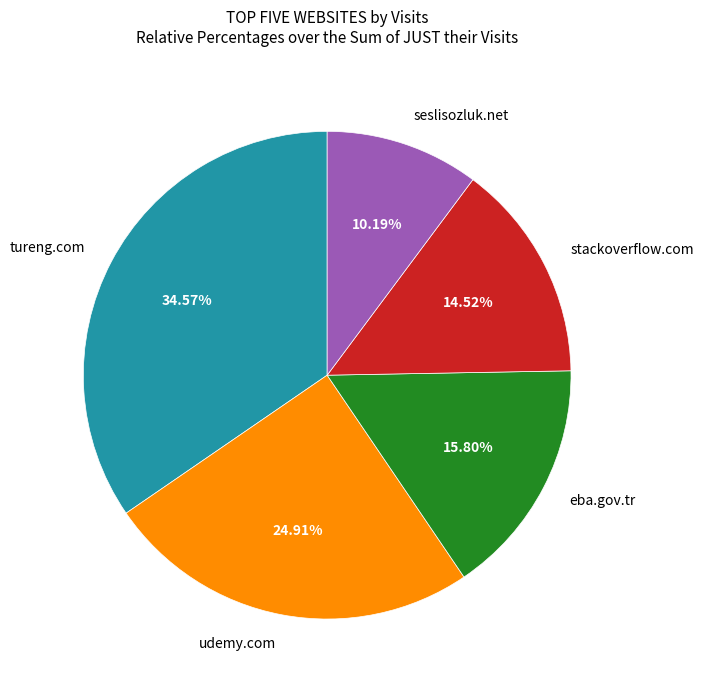

True or false: seslisozluk.net accounts for 10% of the total.

True